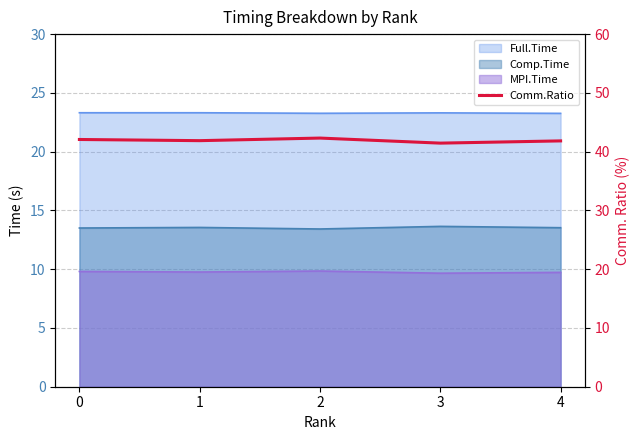

What is the ratio of the value at 3 to the value at 2?

1.0